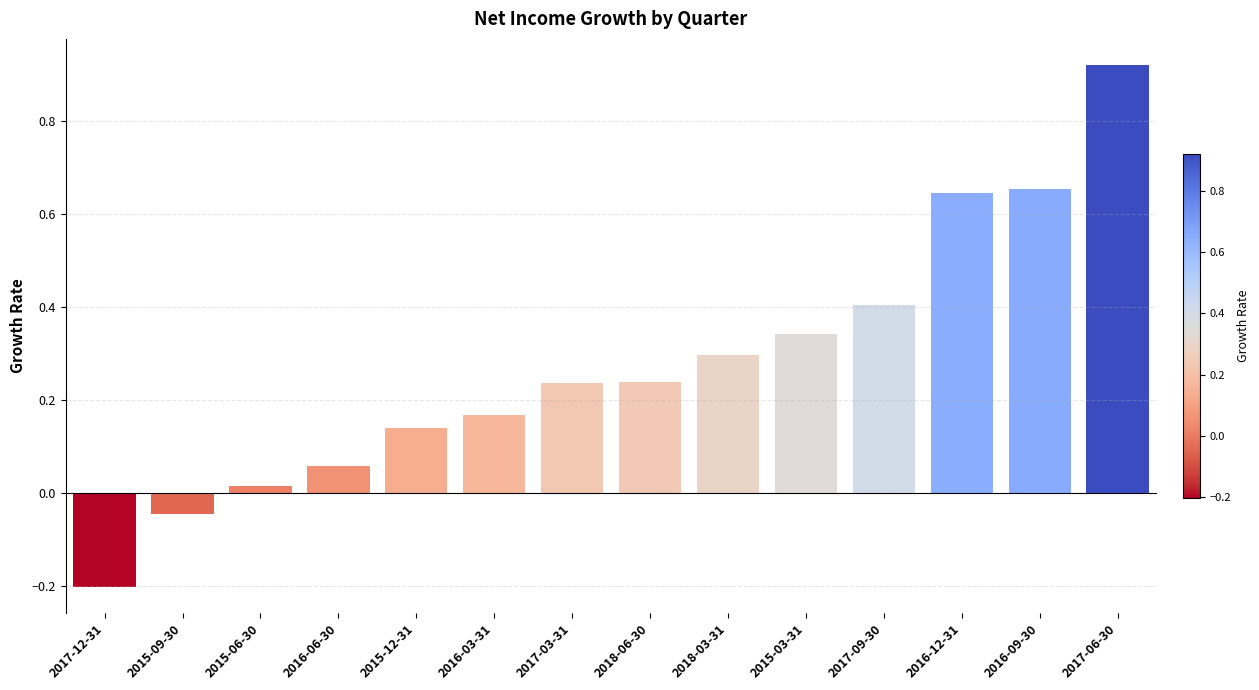

True or false: the data shows 0.3 at 2015-03-31.

True